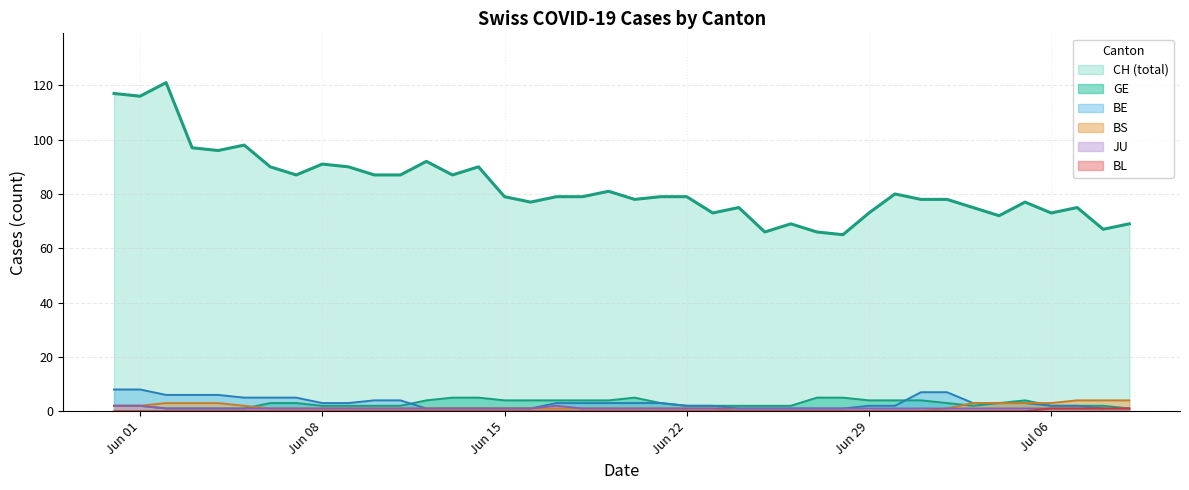

What is the value of the JU point at the 36th from the left?

1